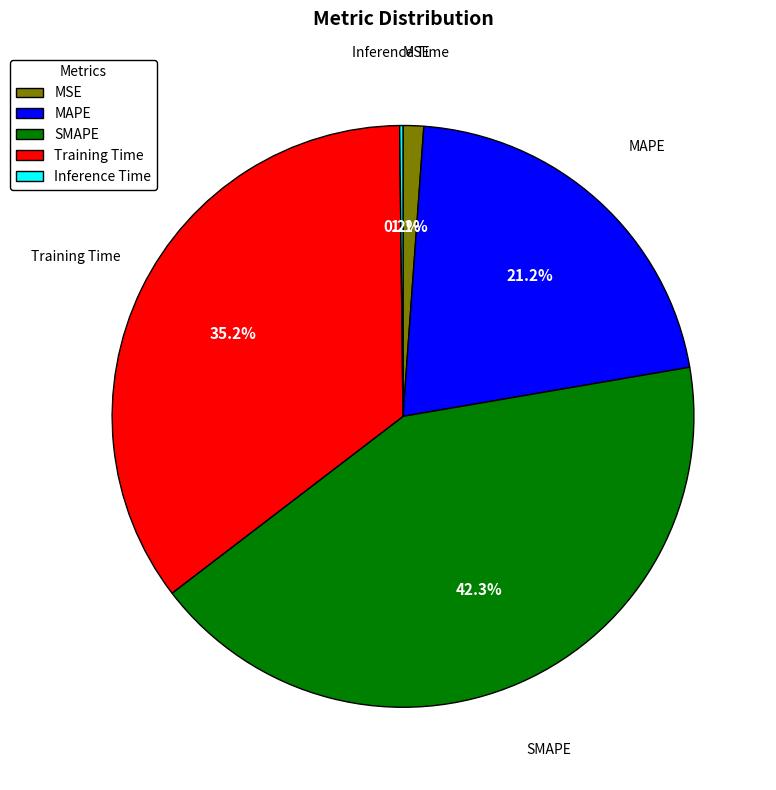

What is the largest slice in the pie chart?

SMAPE